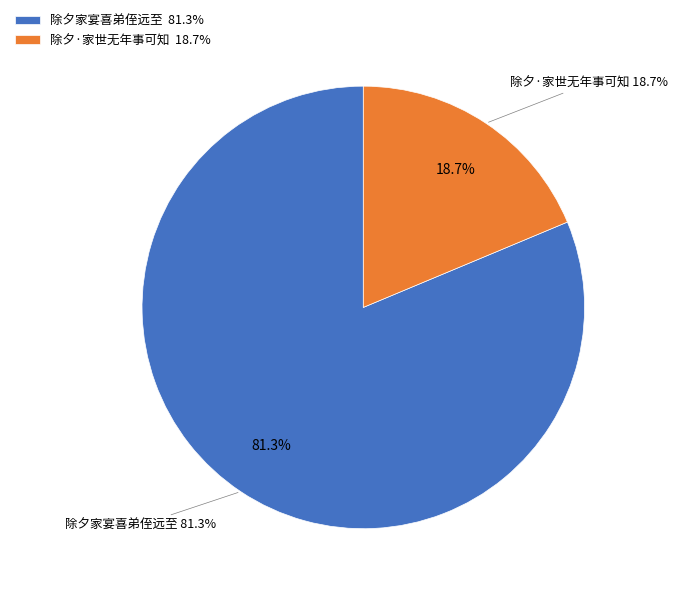

What percentage is the 除夕家宴喜弟侄远至 slice, to the nearest percent?

81%